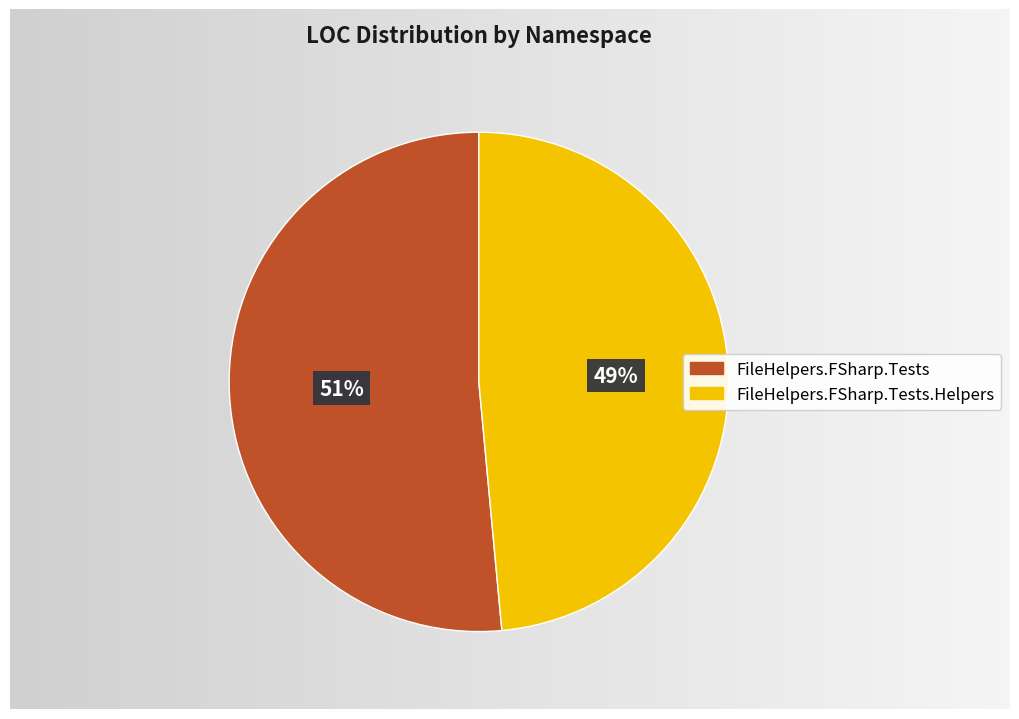

How many slices are in this pie chart?

2